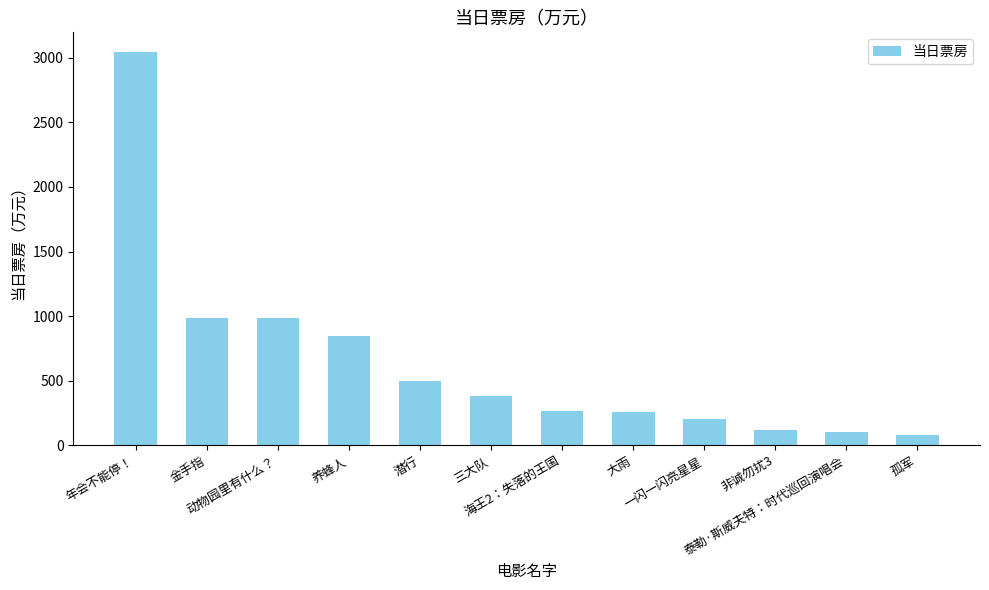

What is the minimum value shown in the chart?

77.6